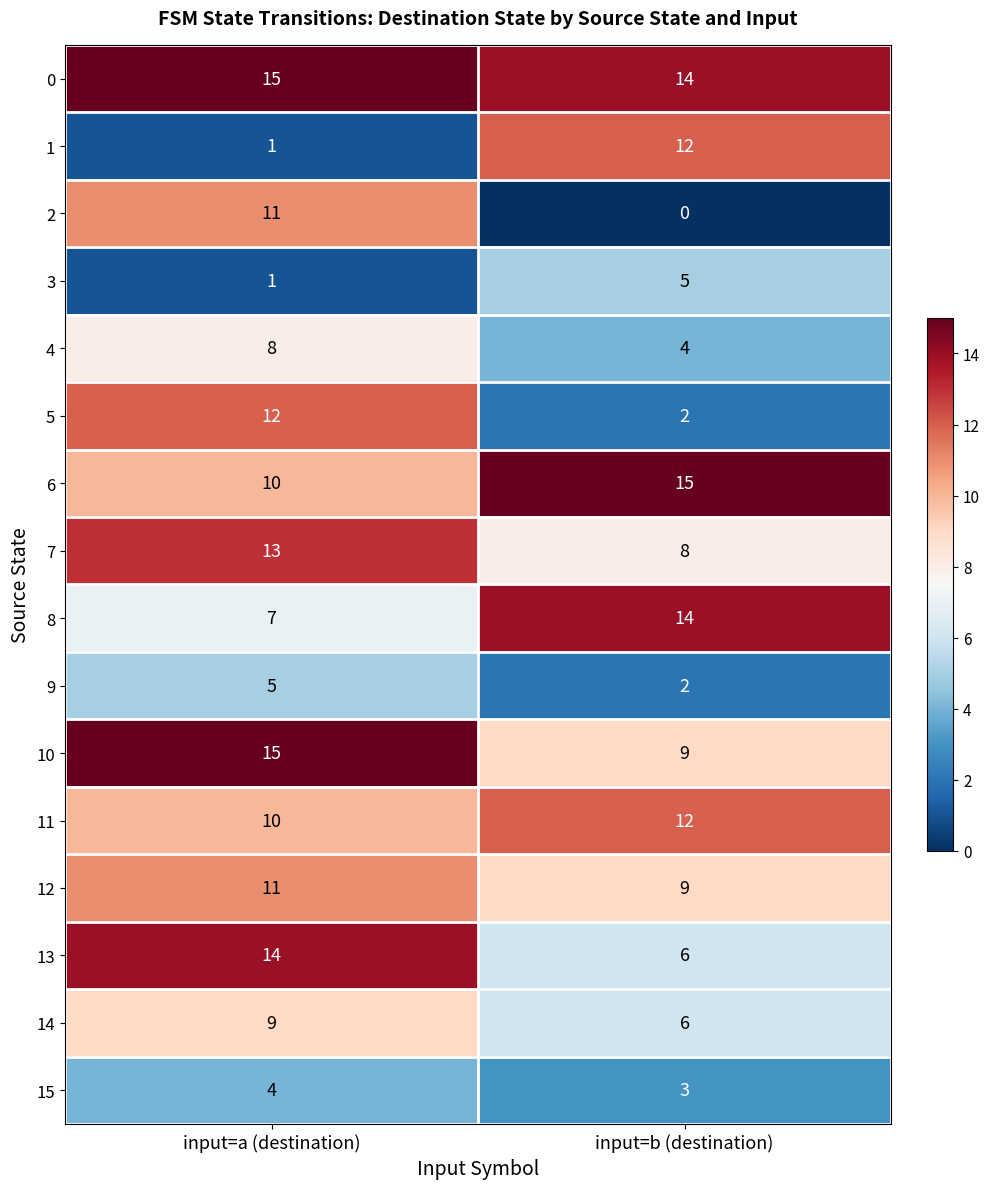

What is the difference between the highest and lowest values at input=b (destination)?

15